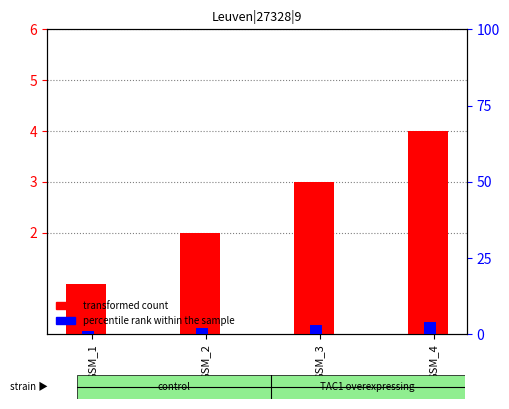

Are the bars horizontal?

No